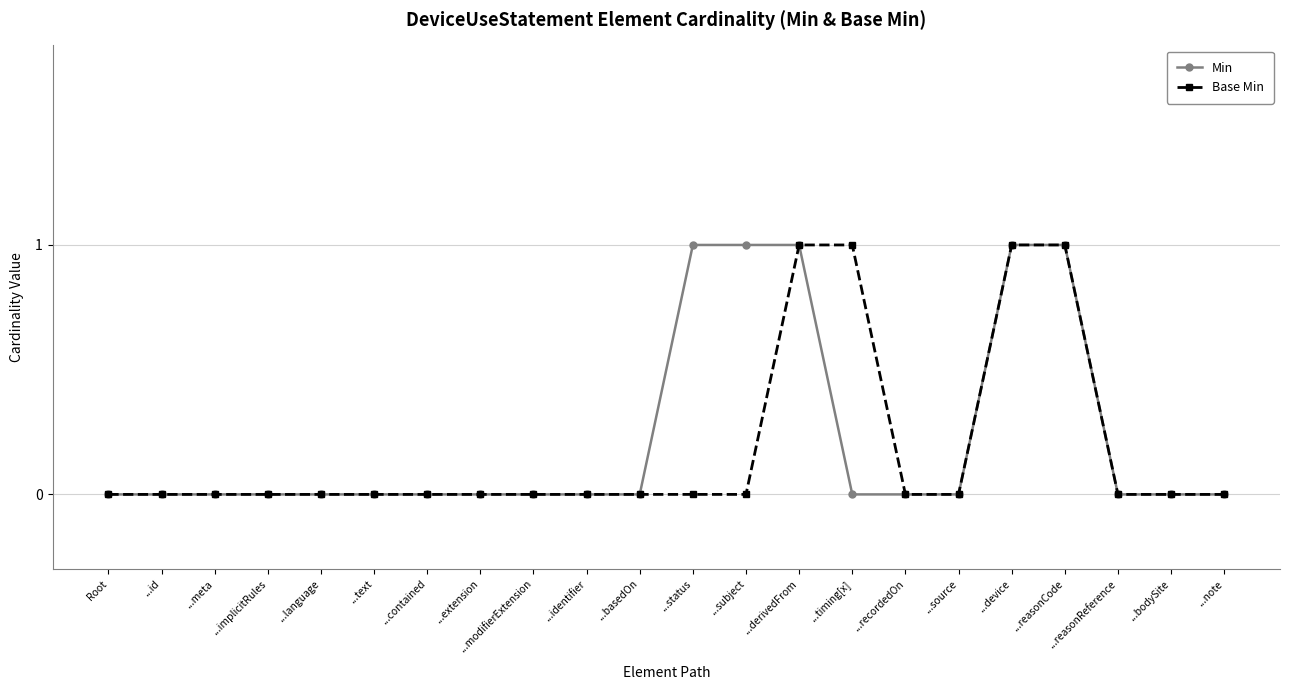

Is the value of Min at ...basedOn greater than the value of Base Min at ...timing[x]?

No